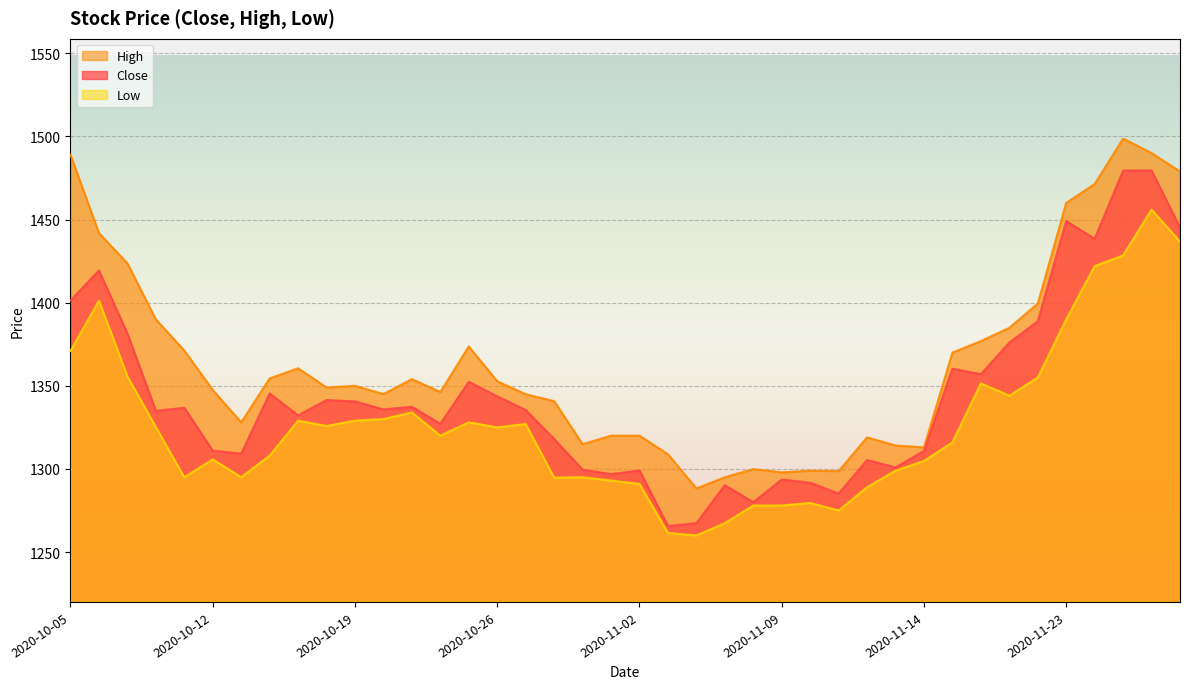

What is the minimum value shown in the chart?

1260.0